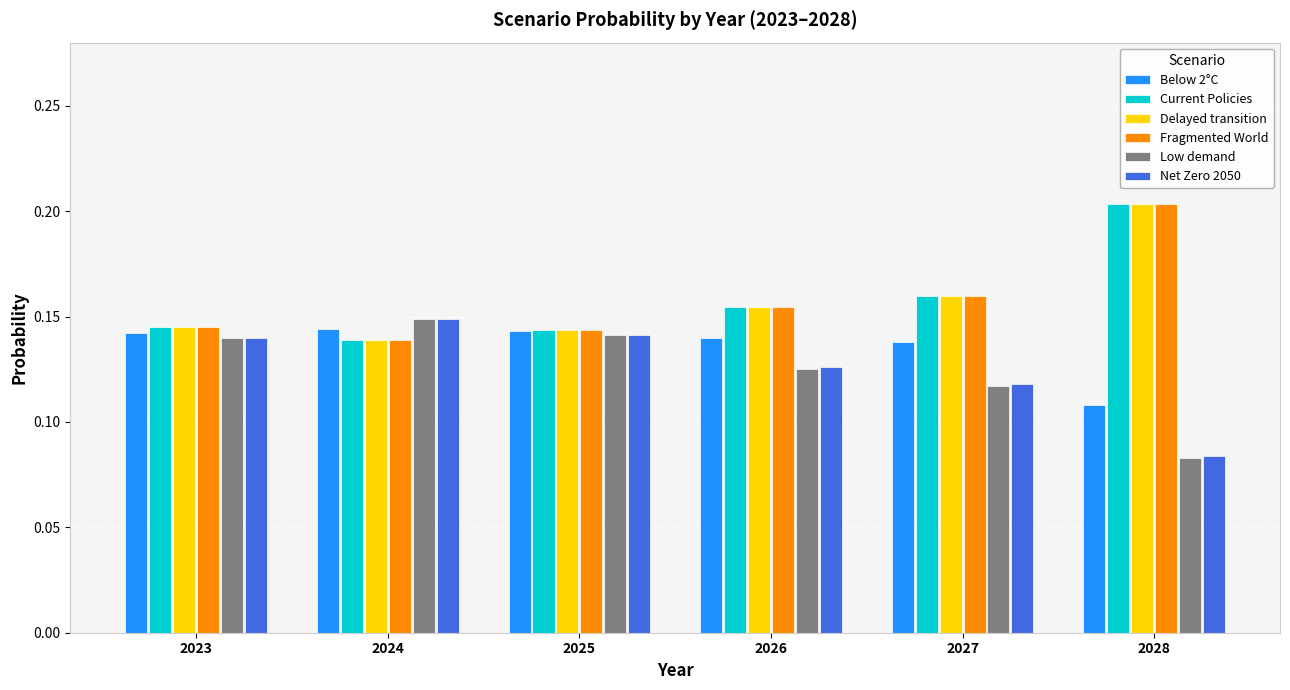

The value of Low demand at 2025 is 0.2. True or false?

False